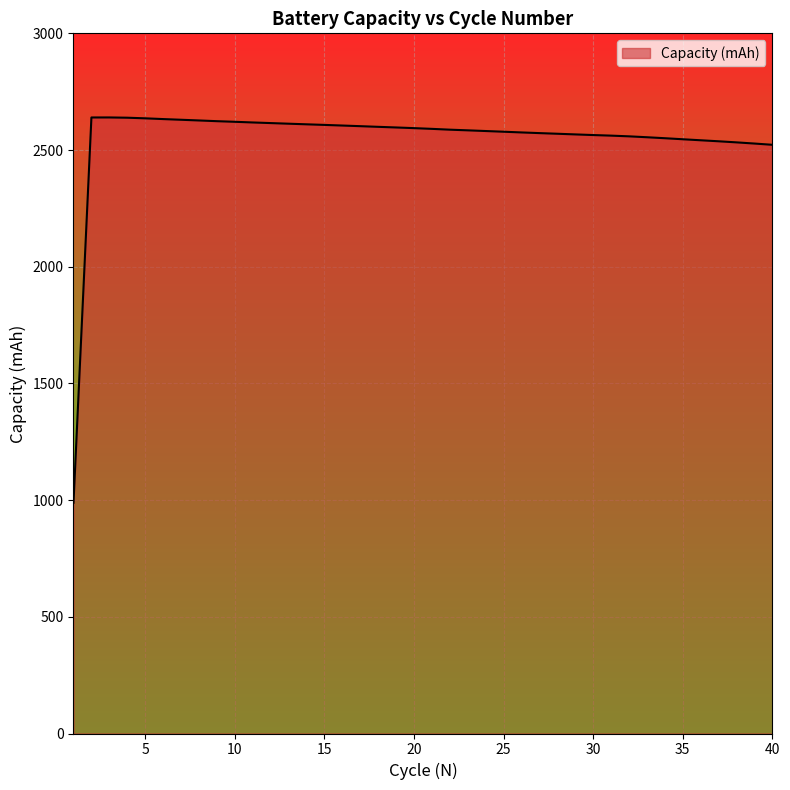

Does the chart have visible grid lines?

Yes